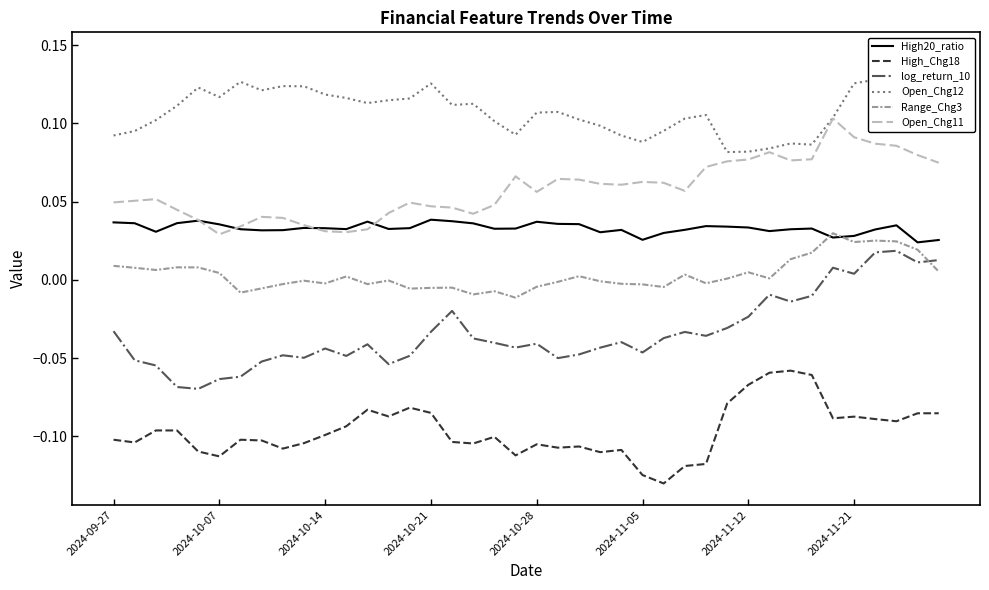

True or false: Open_Chg11 has more than 0 points higher than both neighbors.

True